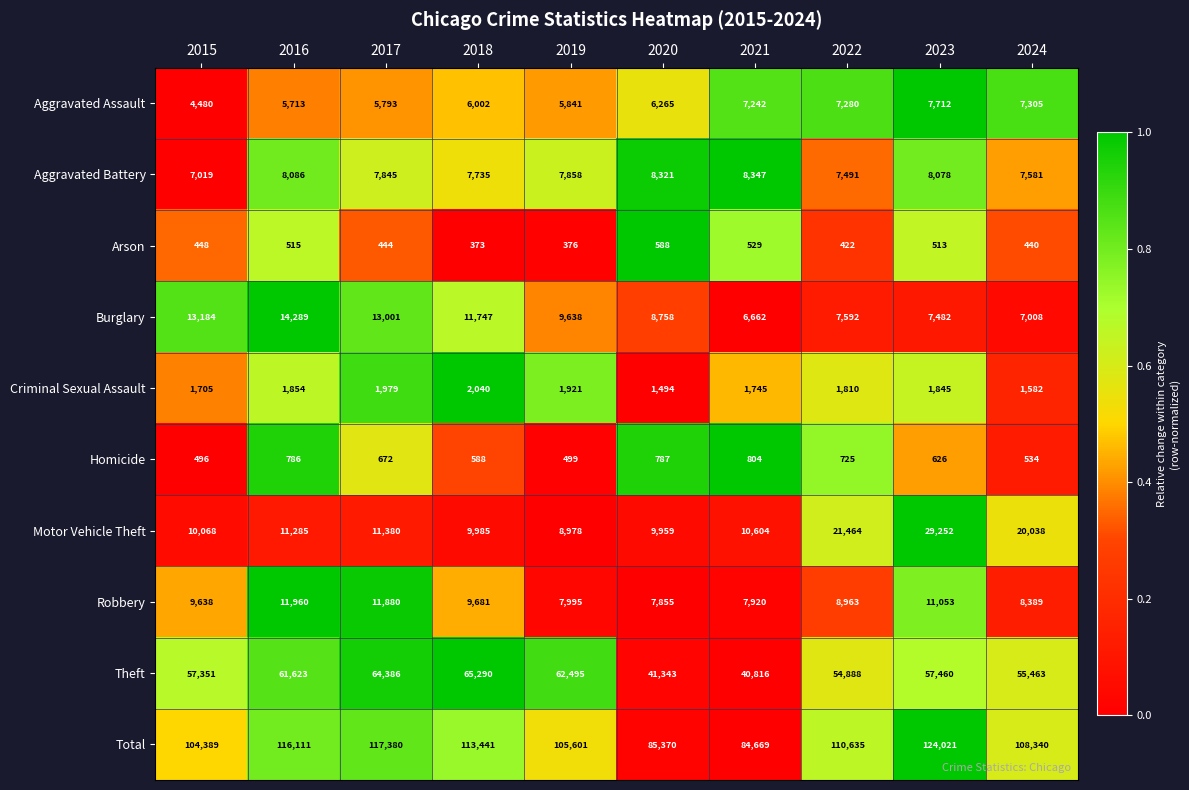

Which series has the largest total across all categories?

Total